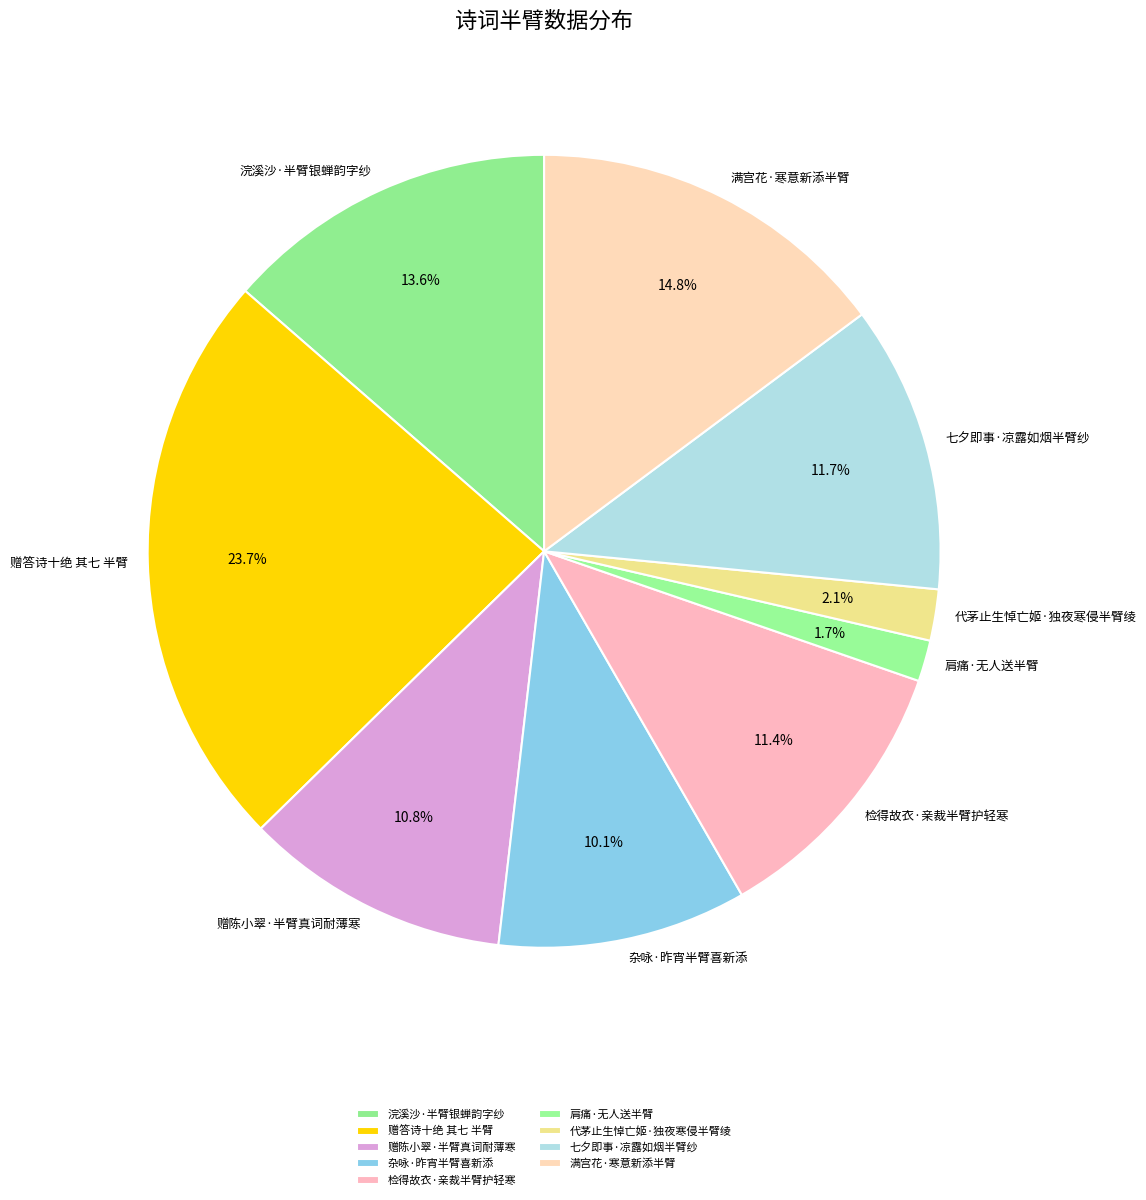

Is there any slice that represents more than half of the pie?

No